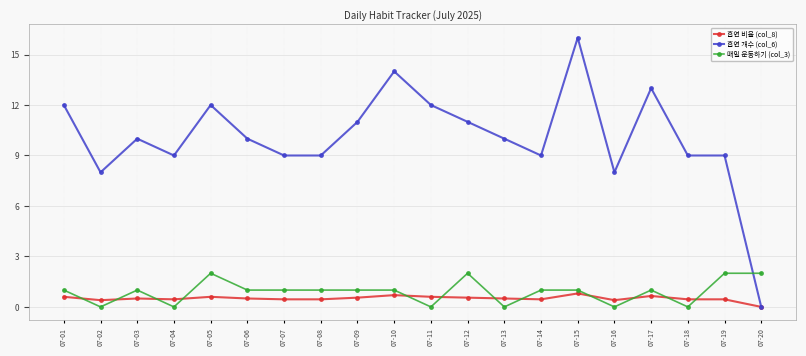

The value of 흡연 개수 (col_6) at 07-15 is 26.7. True or false?

False